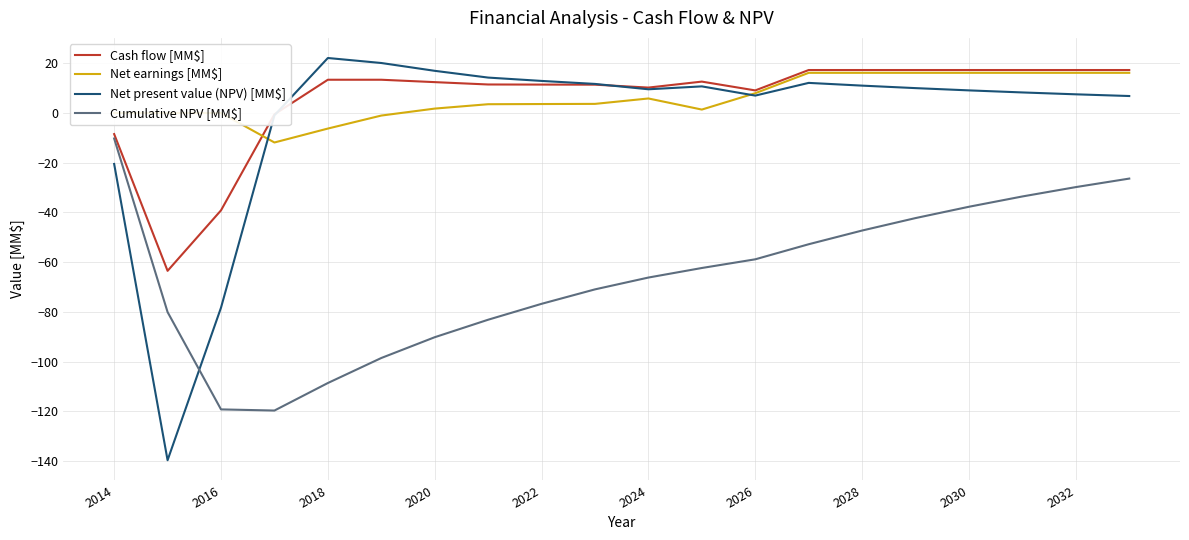

True or false: Cumulative NPV [MM$] and Net earnings [MM$] cross at least once.

False